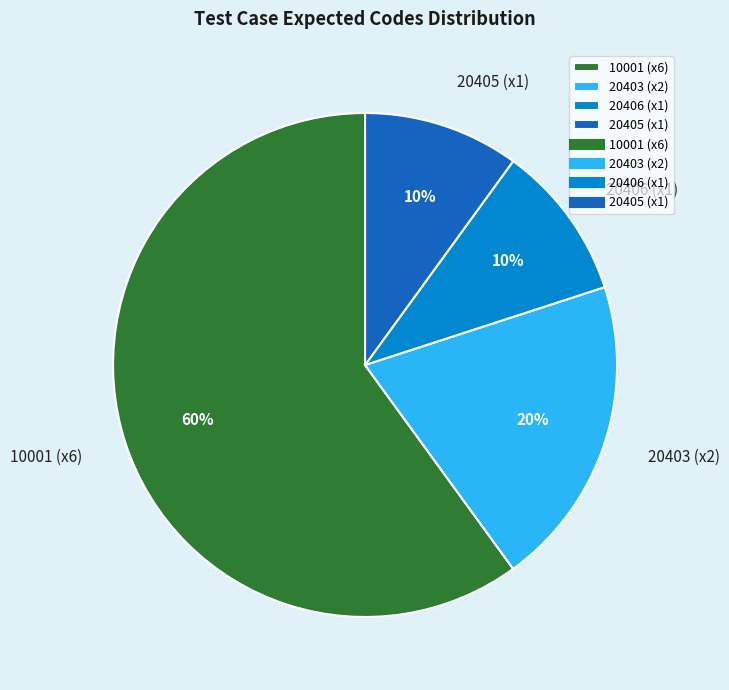

True or false: 10001 (x6) accounts for 60% of the total.

True